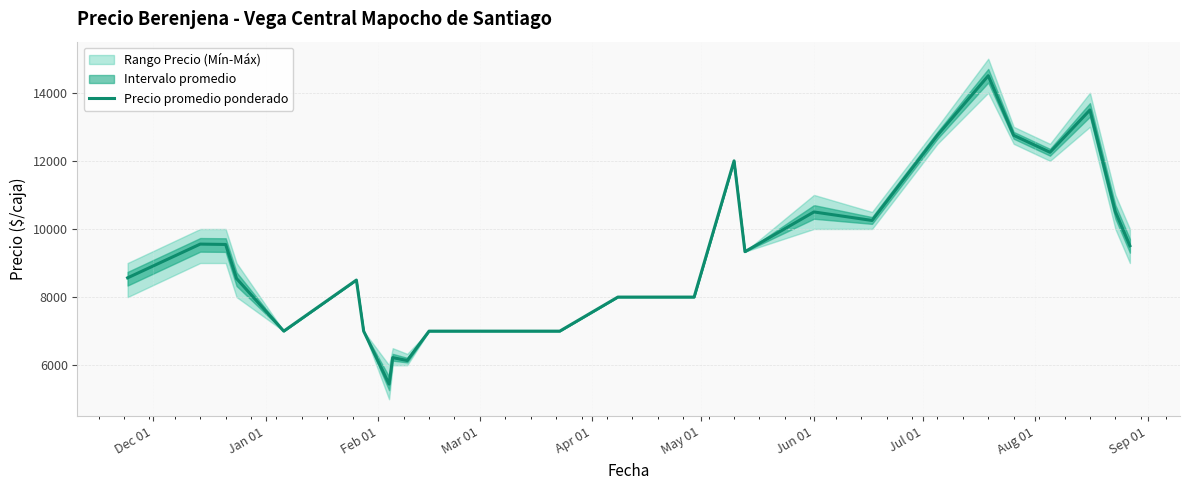

How many data points are above 9333?

13